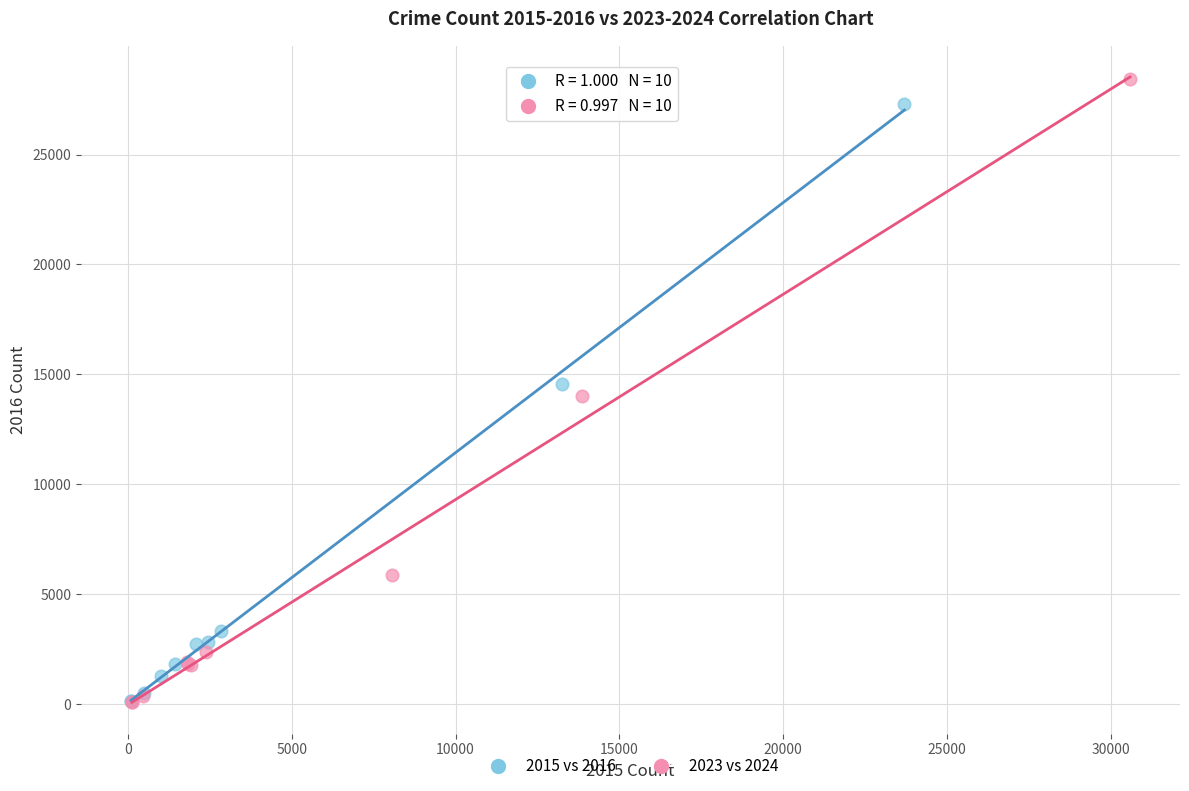

Which series has the largest Y range (max minus min)?

2023 vs 2024